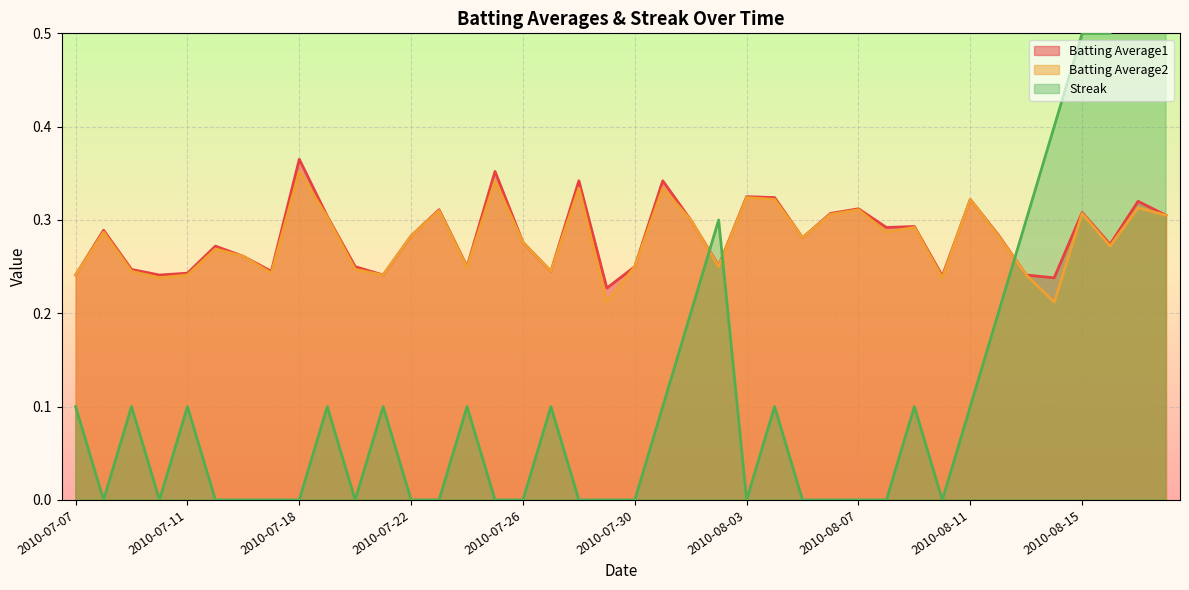

Between which two adjacent categories do Batting Average1 and Streak first intersect?

2010-08-01 and 2010-08-02